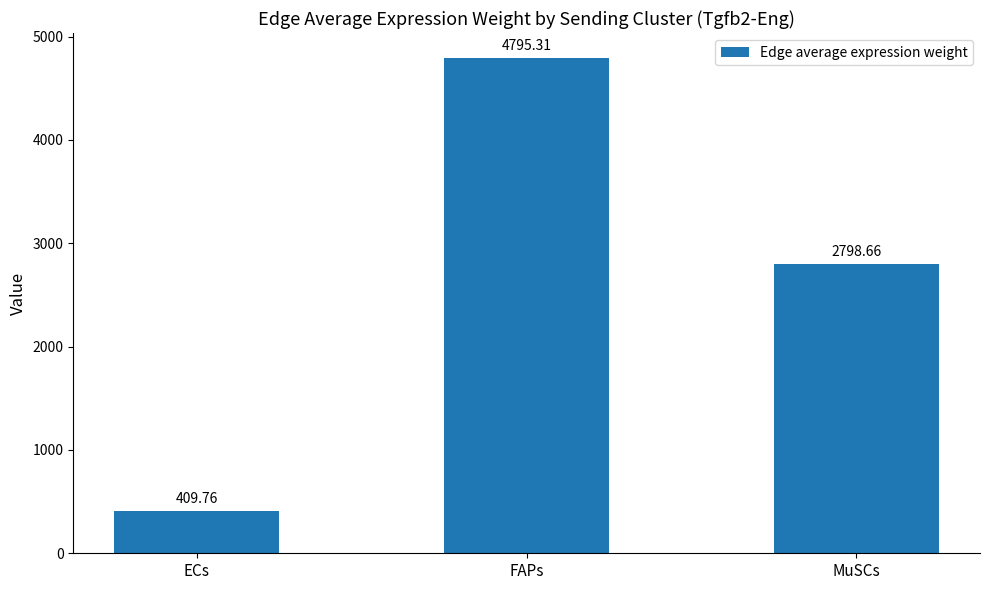

What is the sum of all values?

8003.7